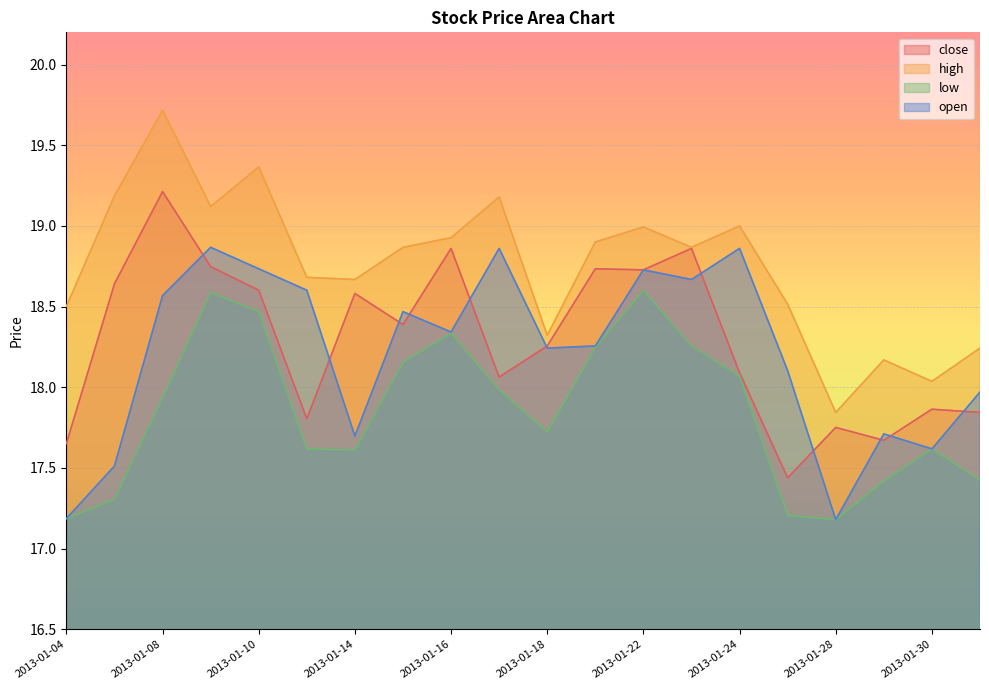

What is the maximum value for low?

18.6